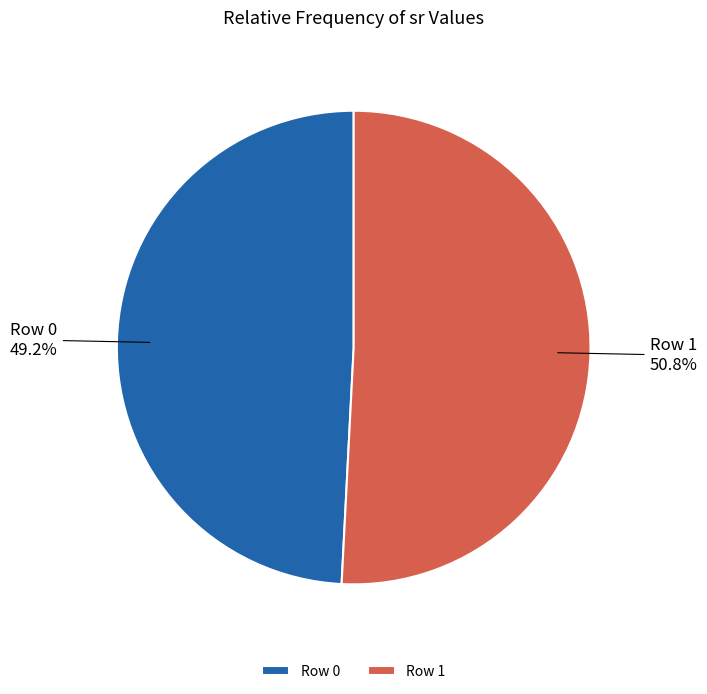

To the nearest percent, what percentage of the pie is Row 0?

49%